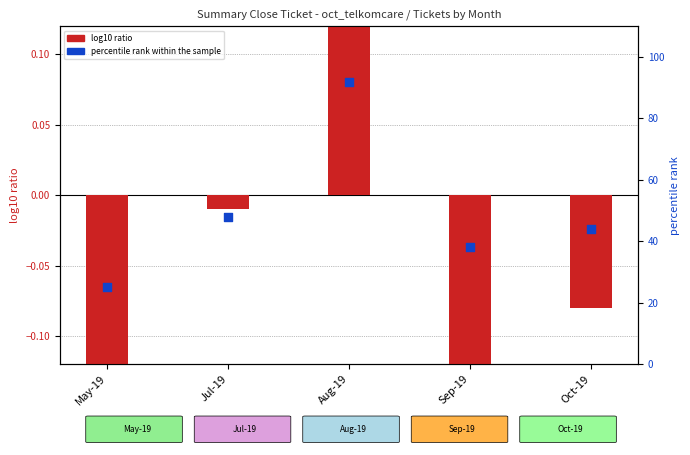

Which series contains the highest Y value?

percentile rank within the sample